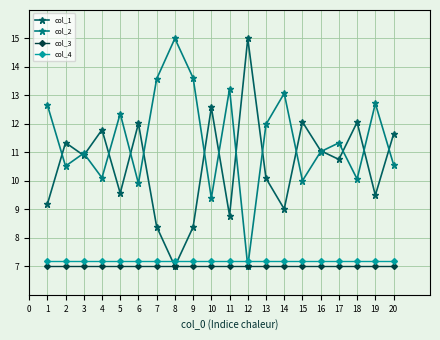

What is the spread (max minus min) of values at 10?

5.6